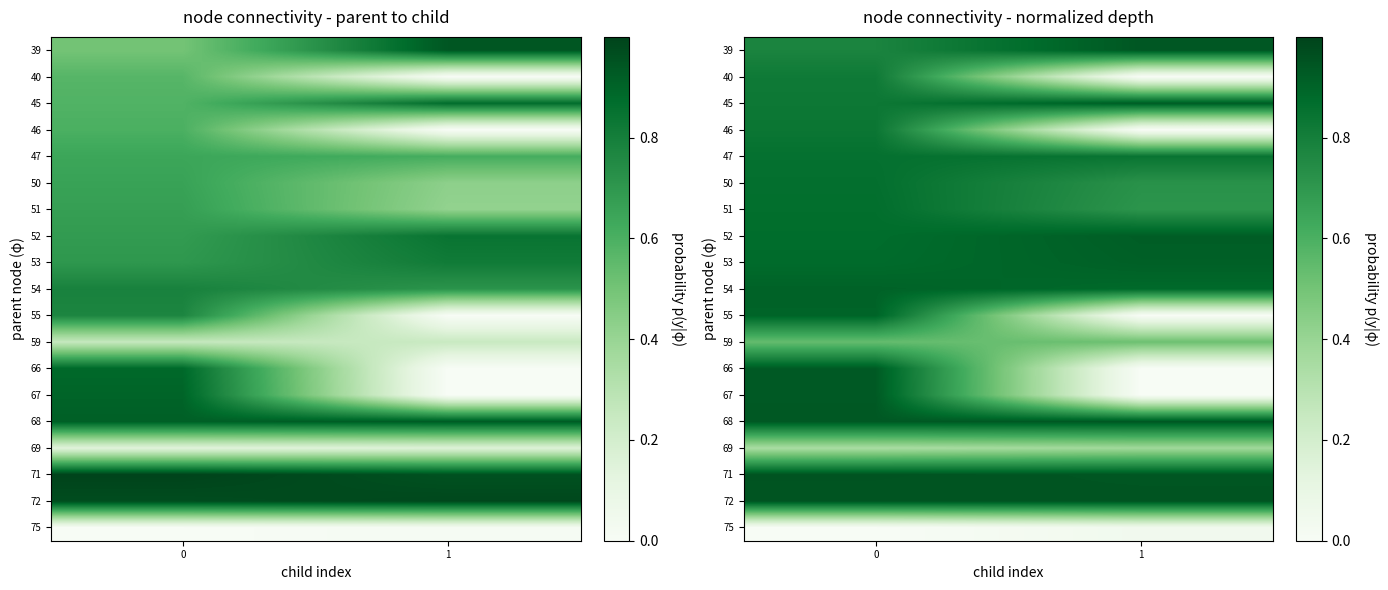

Is it true that 51 equals 1.0 at 1?

False